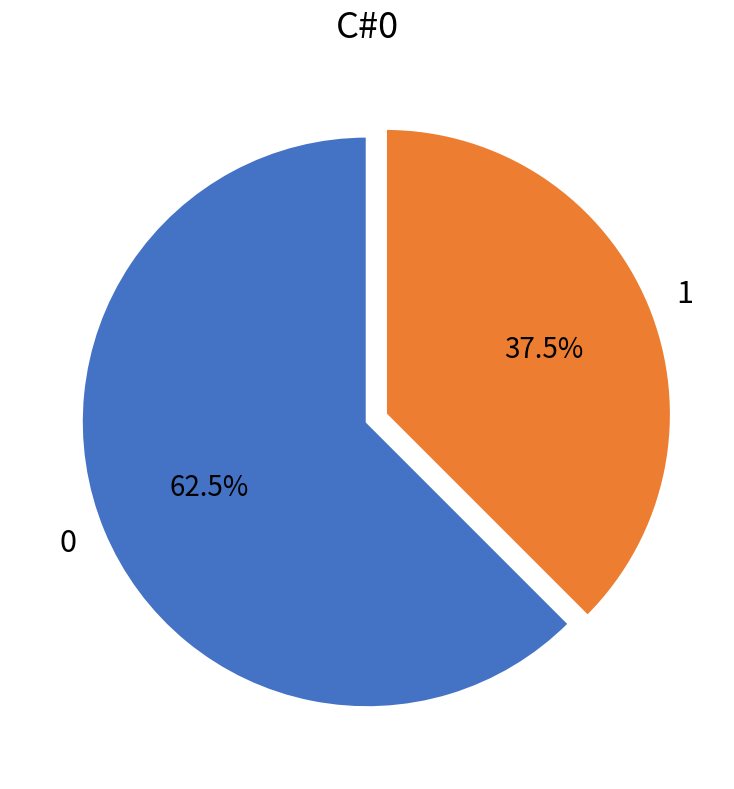

Do 1 and 0 together represent more than half of the pie?

Yes